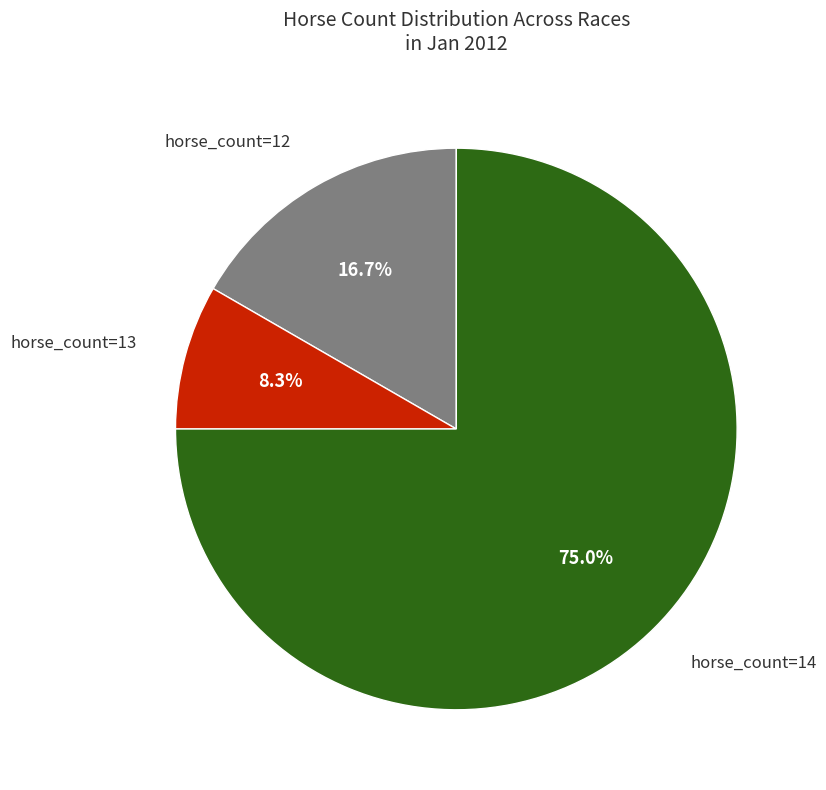

Is there any slice that represents more than half of the pie?

Yes